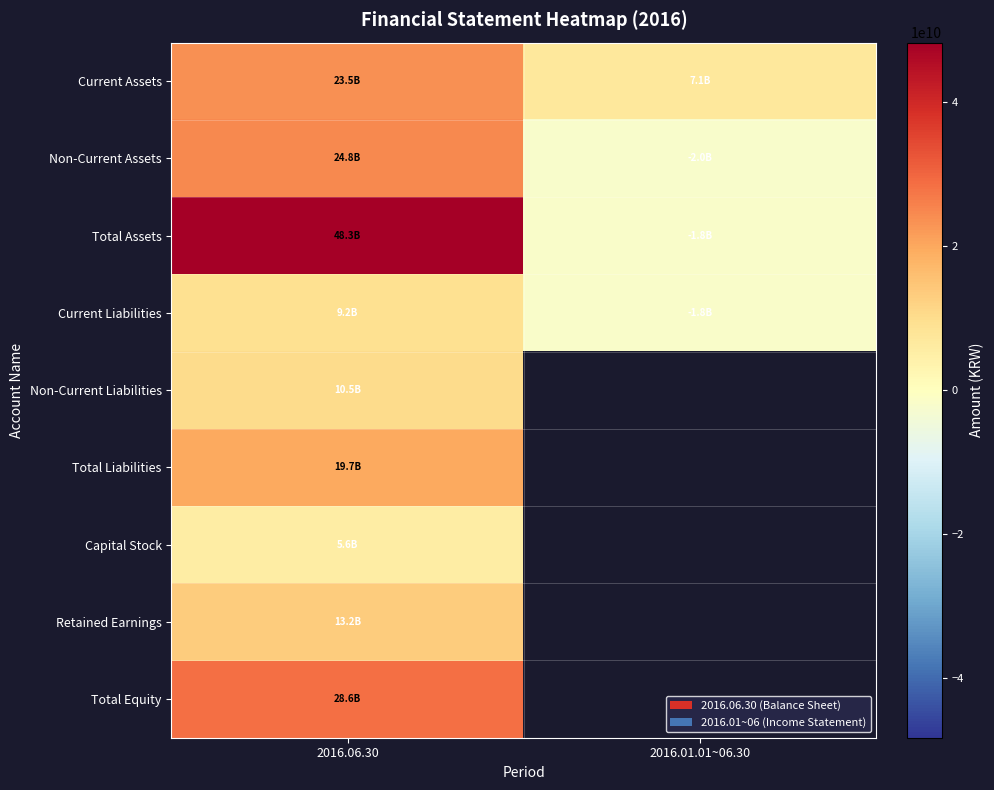

How many values in Total Assets are above zero?

1